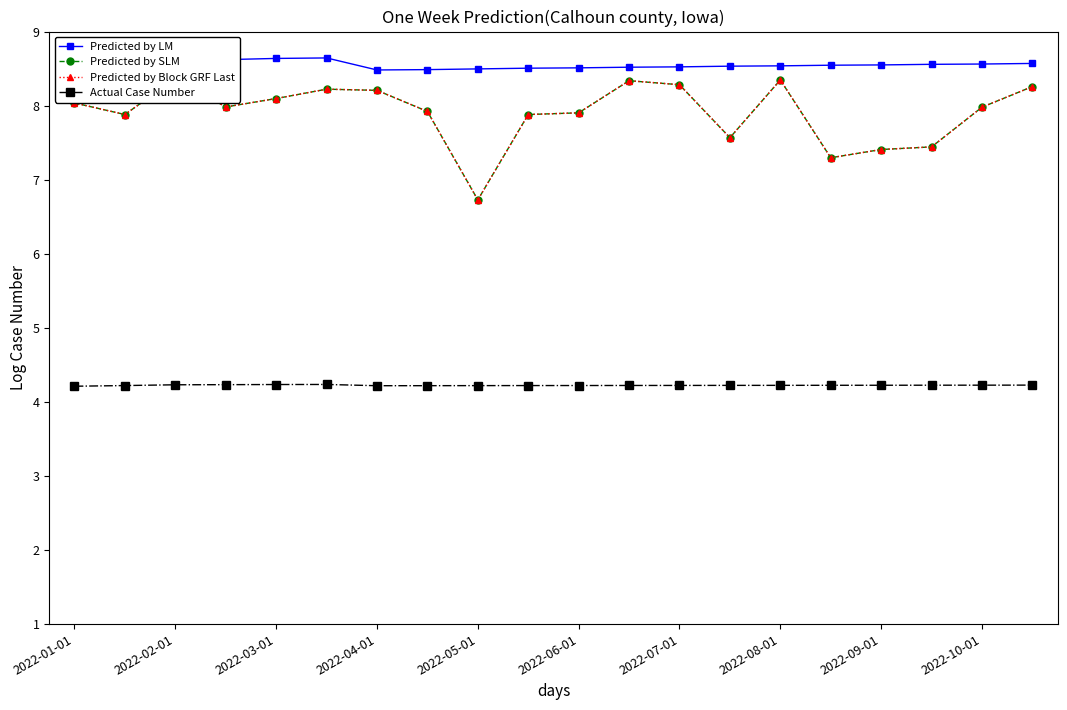

Reading right to left, transcribe all the data shown in this chart.

Predicted by LM: 8.6	8.6	8.6	8.5	8.5	8.5	8.5	8.5	8.5	8.5	8.5	8.5	8.5	8.5	8.6	8.6	8.6	8.6	8.5	8.4
Predicted by SLM: 8.3	8.0	7.4	7.4	7.3	8.3	7.6	8.3	8.3	7.9	7.9	6.7	7.9	8.2	8.2	8.1	8.0	8.4	7.9	8.0
Predicted by Block GRF Last: 8.3	8.0	7.4	7.4	7.3	8.3	7.6	8.3	8.3	7.9	7.9	6.7	7.9	8.2	8.2	8.1	8.0	8.4	7.9	8.0
Actual Case Number: 4.2	4.2	4.2	4.2	4.2	4.2	4.2	4.2	4.2	4.2	4.2	4.2	4.2	4.2	4.2	4.2	4.2	4.2	4.2	4.2